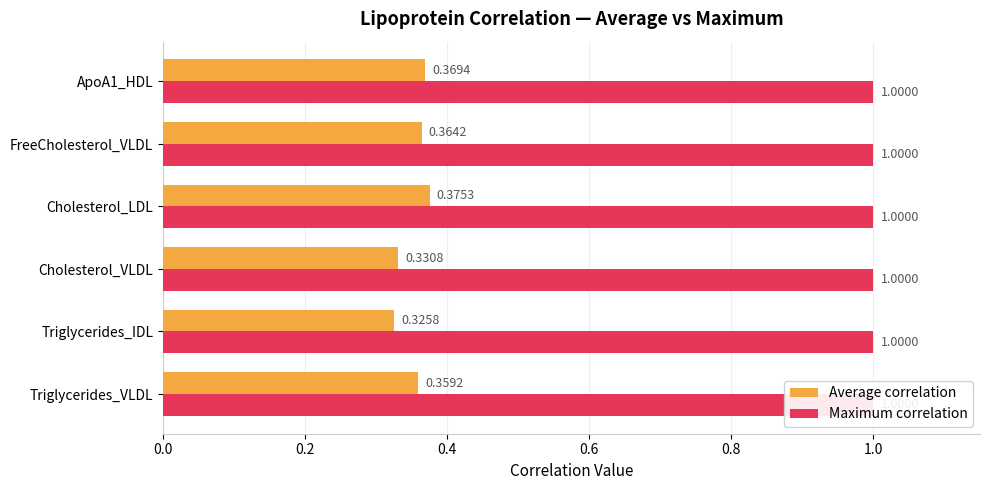

Which series has the largest total across all categories?

Average correlation